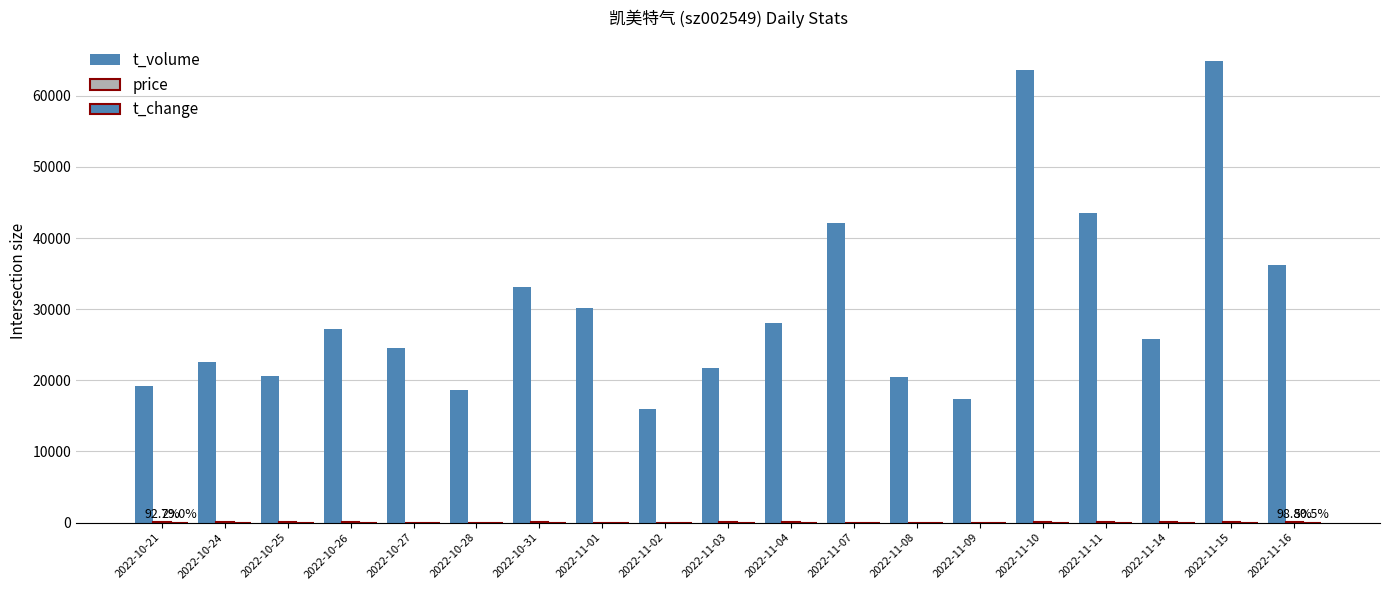

What is the maximum value shown in the chart?

64842.0